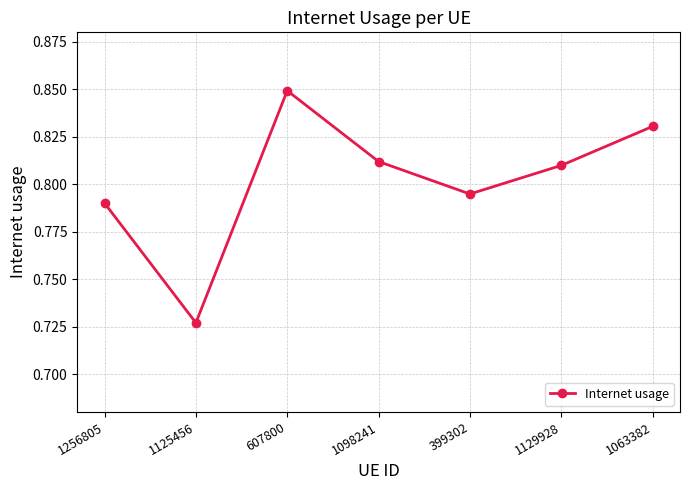

What is the sum of all values?

5.6